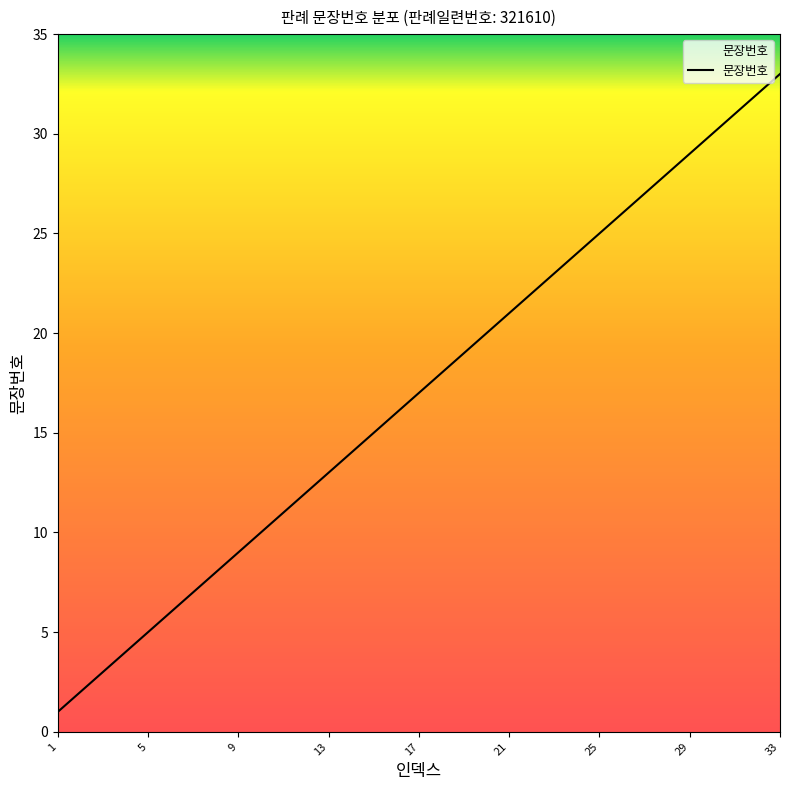

What is the maximum value shown in the chart?

33